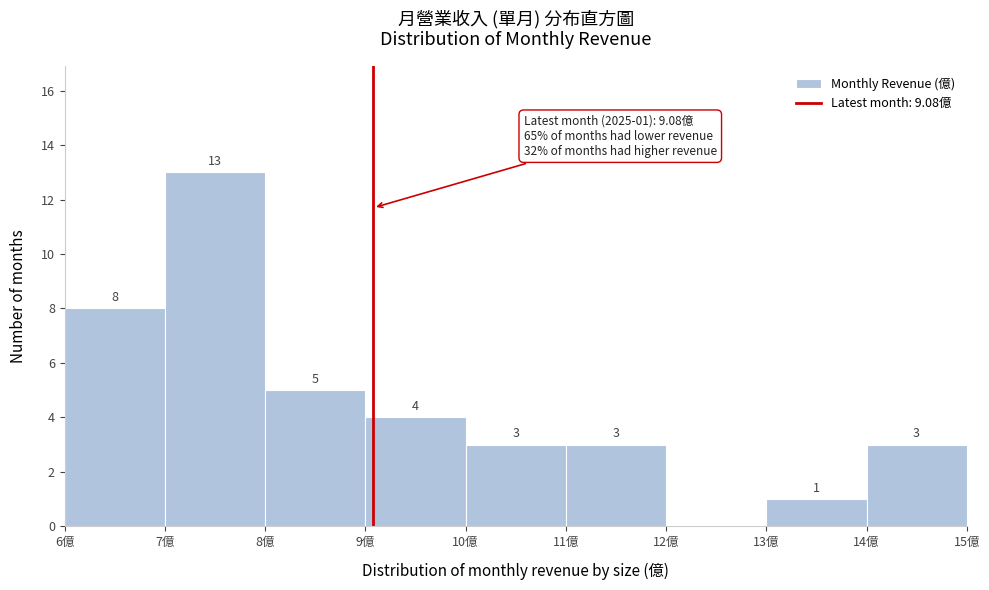

Which range on the x-axis has the tallest bar?

7 to 8